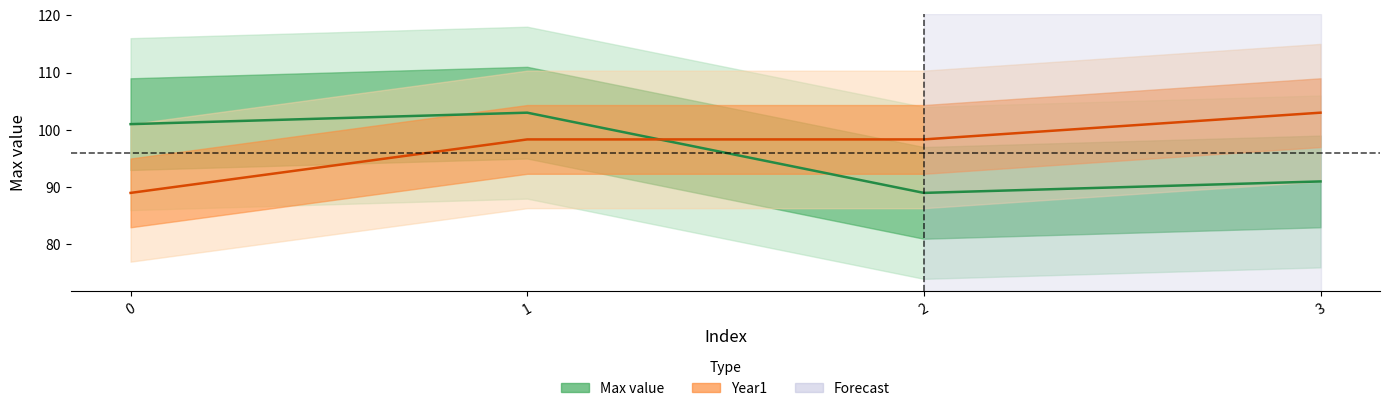

What are all the series names shown in the legend?

Max value, Year1